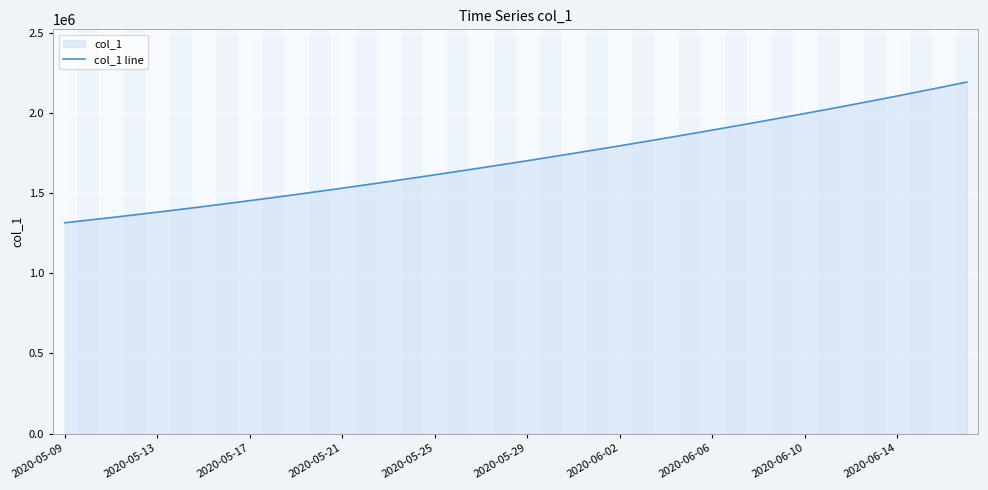

What is the difference between the maximum and minimum values?

877083.0